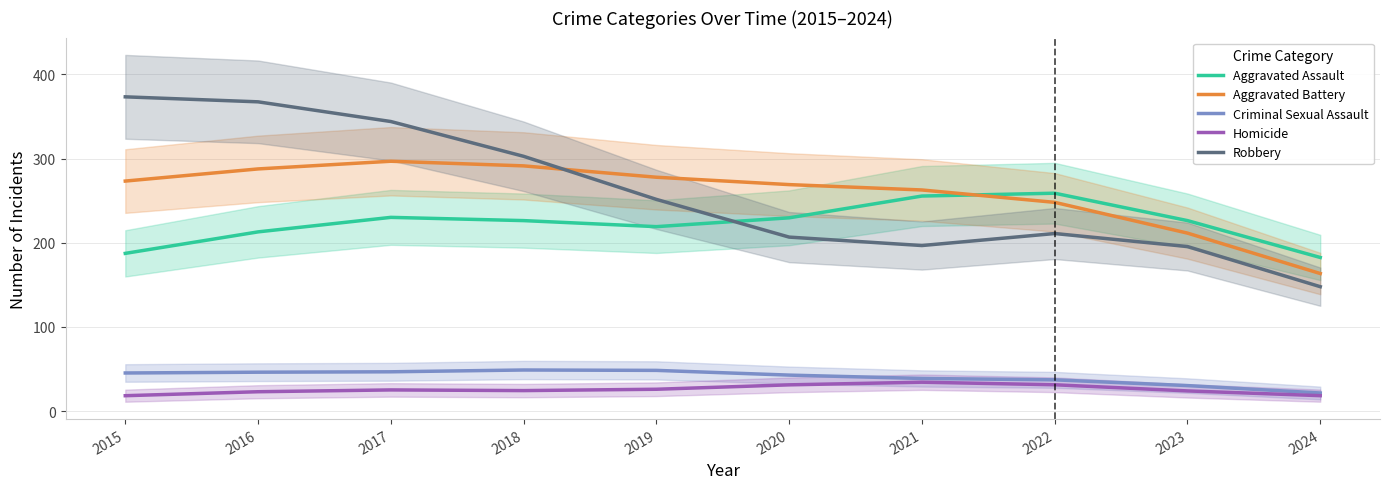

At which label does Homicide reach its minimum?

2015